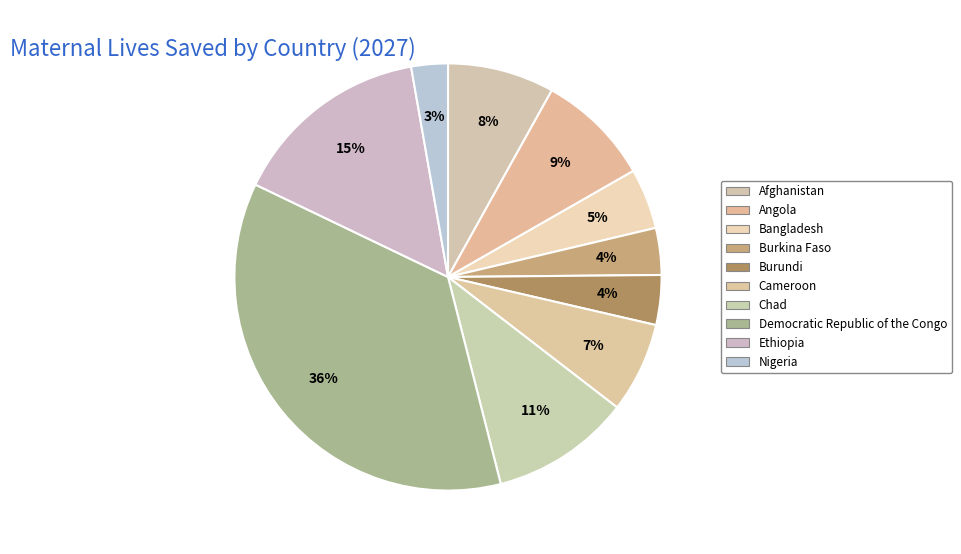

How many slices are in this pie chart?

10